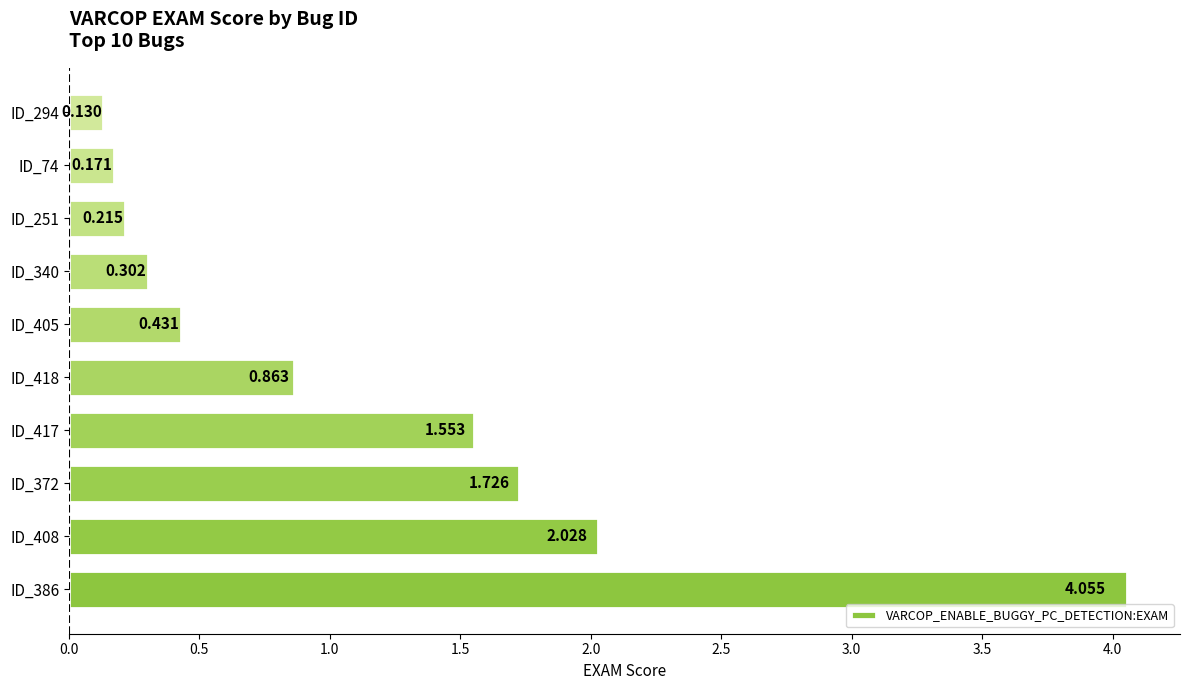

Where is the data nearest to the value 2?

ID_408